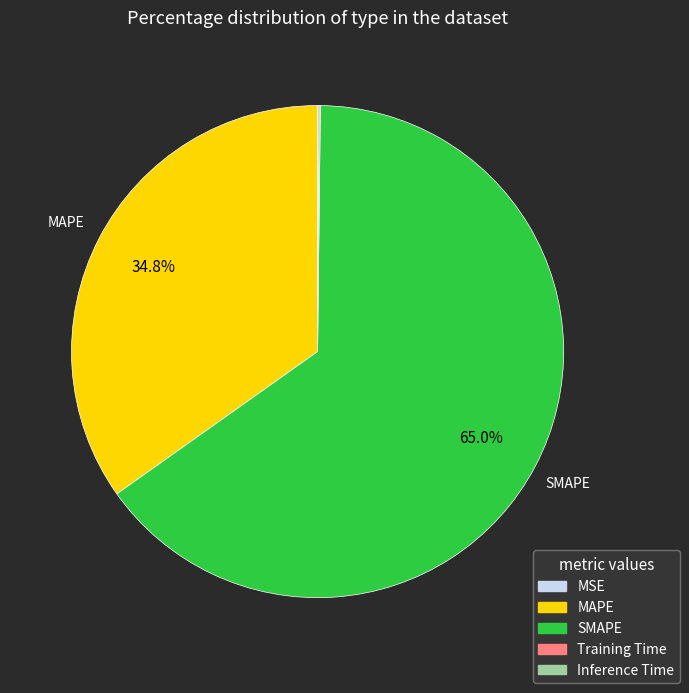

Does any single category account for the majority?

Yes